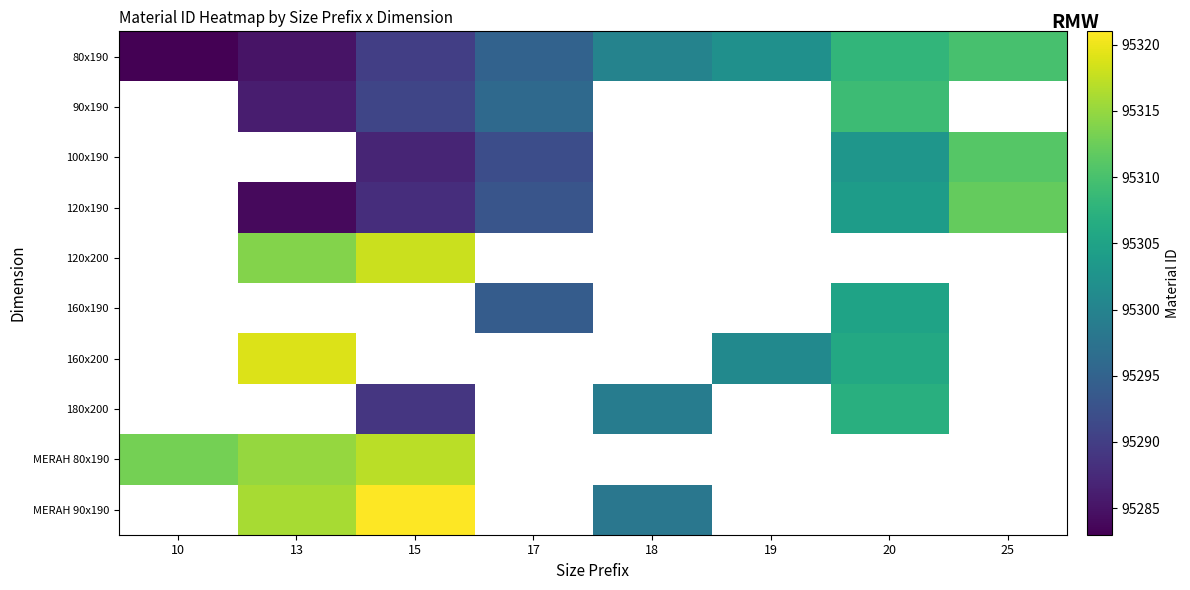

At which category does the chart reach its peak across all series?

15